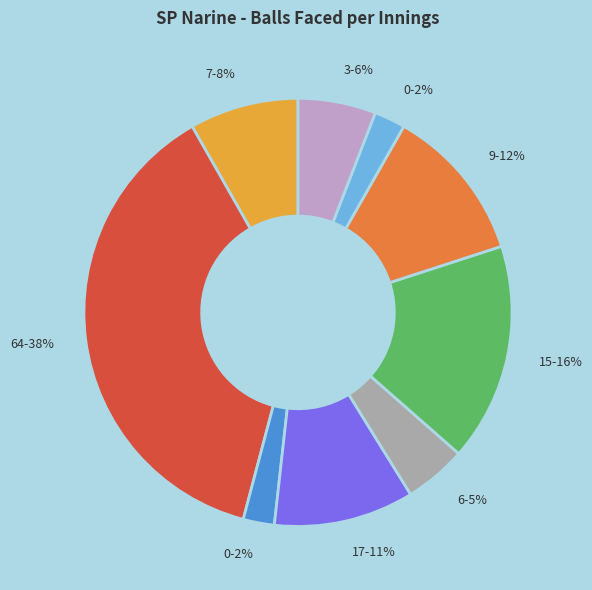

Rank the categories by value from highest to lowest.

64, 15, 9, 17, 7, 3, 6, 0, 0